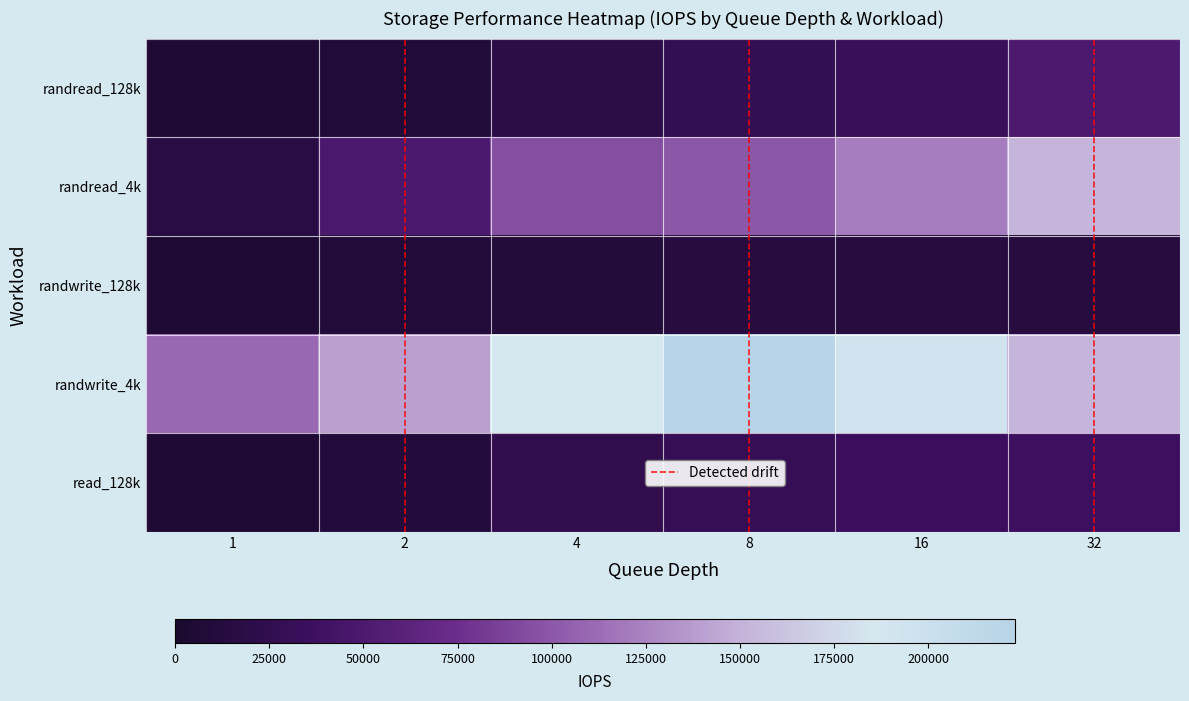

At how many categories does at least one series exceed 0?

6